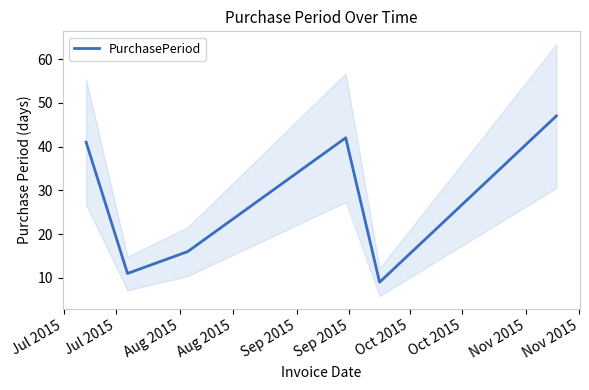

True or false: the data has more than 0 interior local peaks.

True